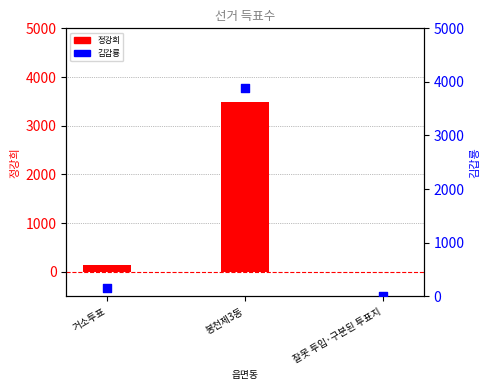

At which category is the sum across all series the highest?

봉천제3동